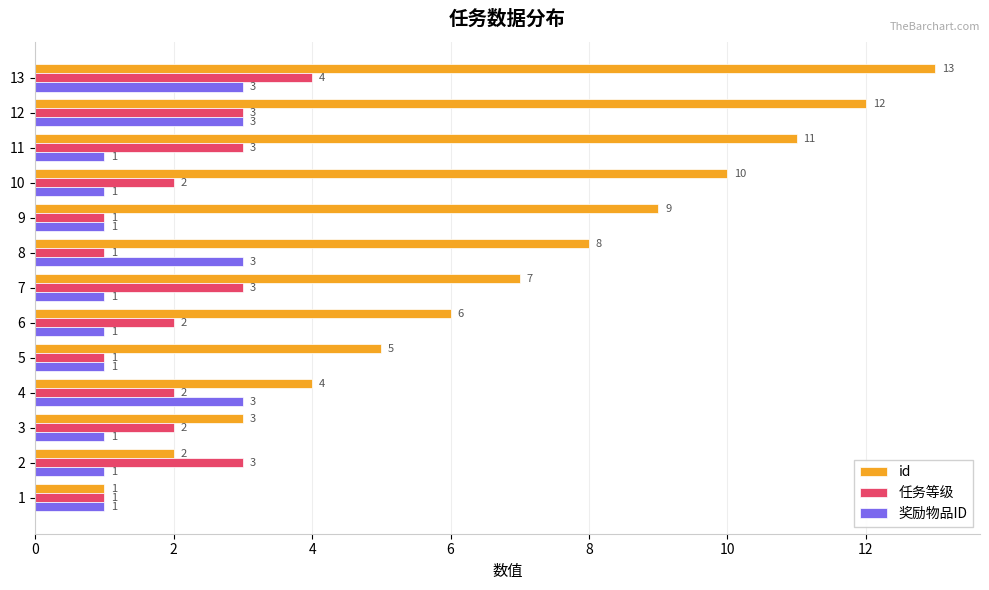

Rank the categories by id value from highest to lowest.

13, 12, 11, 10, 9, 8, 7, 6, 5, 4, 3, 2, 1